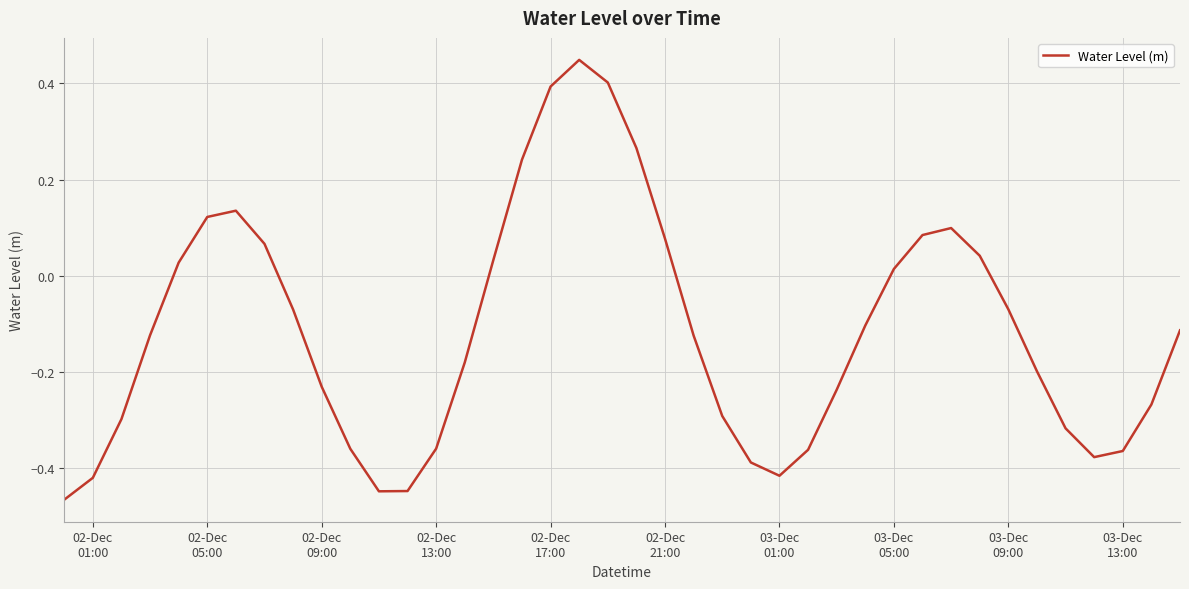

How many positive values are there?

15